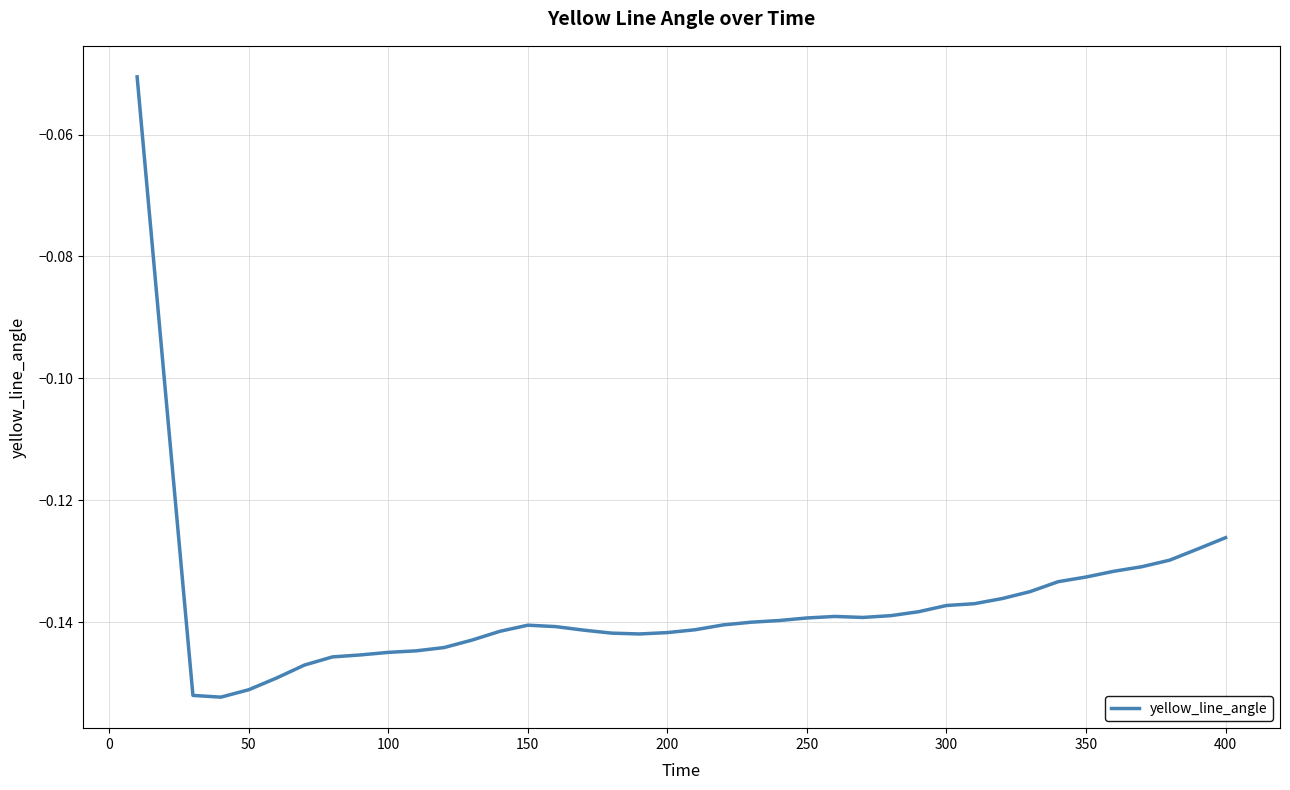

The value at 200 is -0.2. True or false?

False